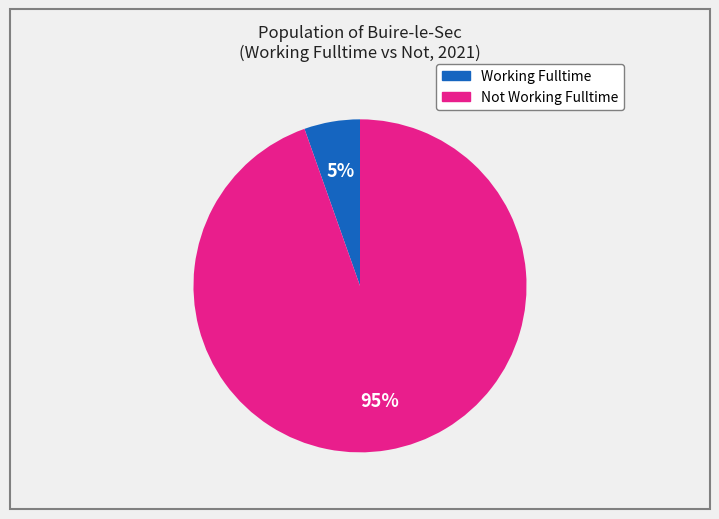

Is there a majority slice in this chart?

Yes